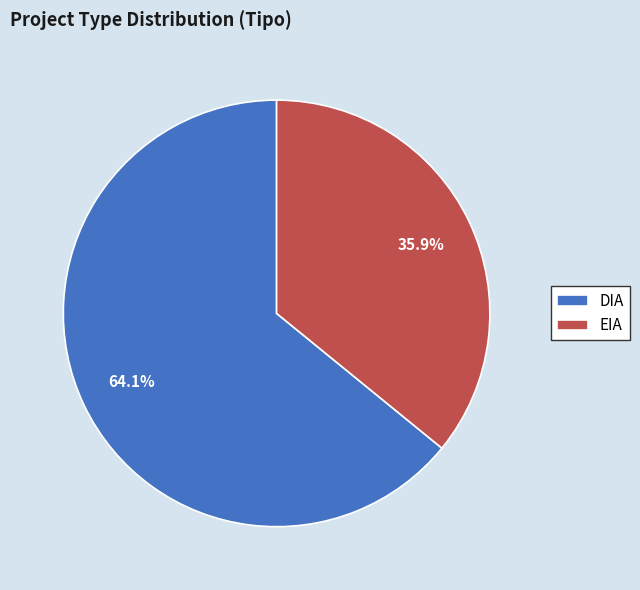

True or false: DIA accounts for 69% of the total.

False